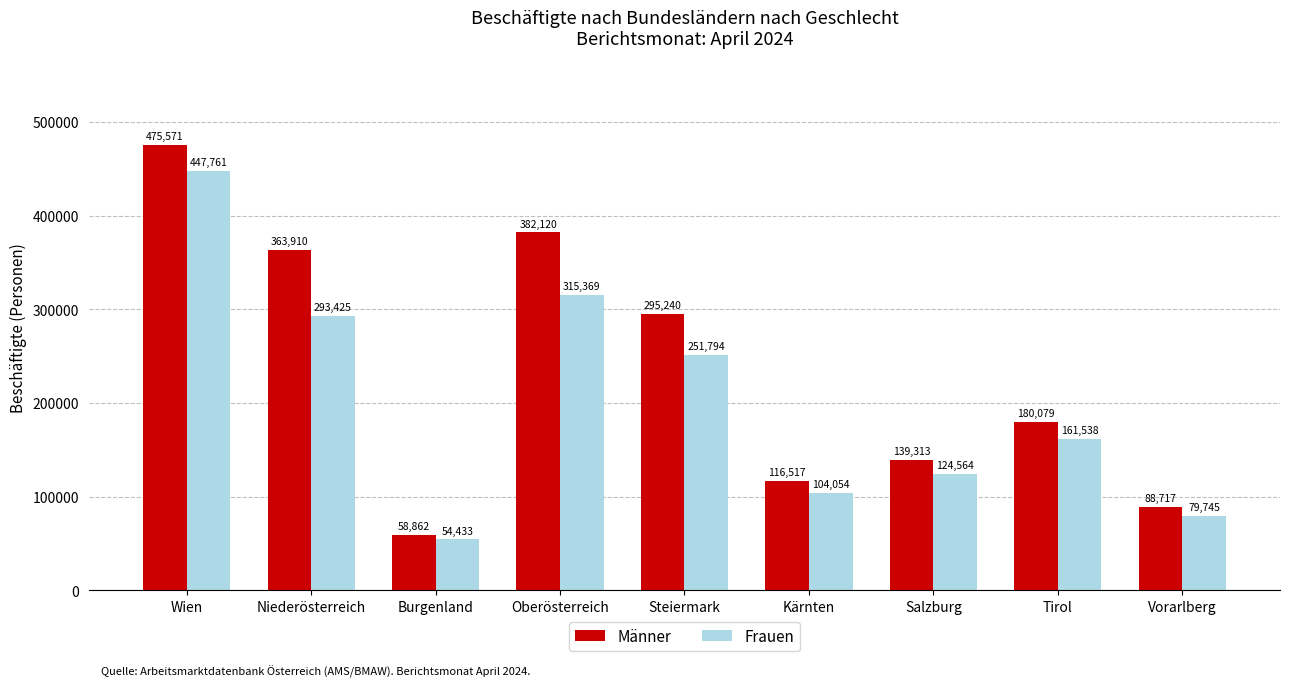

Which series changed the most between Oberösterreich and Tirol?

Männer